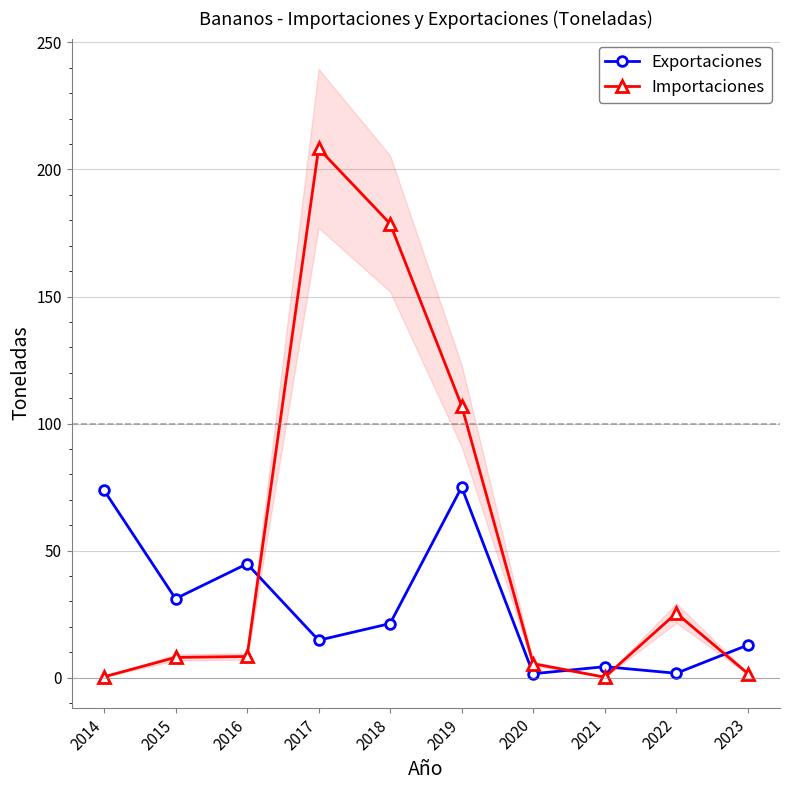

Reading left to right, extract all data points from this chart.

Exportaciones: 2014=73.8	2015=31.1	2016=44.8	2017=14.7	2018=21.3	2019=75.0	2020=1.6	2021=4.3	2022=1.8	2023=12.9
Importaciones: 2014=0.4	2015=8.0	2016=8.4	2017=208.3	2018=178.7	2019=107.0	2020=5.5	2021=0.2	2022=25.4	2023=1.7